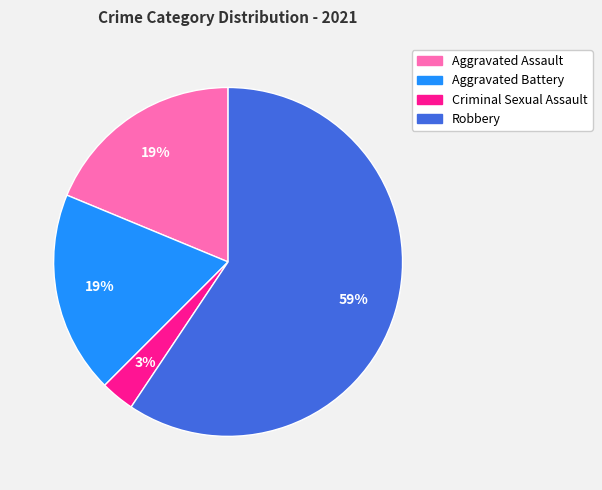

Is the sum of Robbery and Aggravated Assault greater than half?

Yes